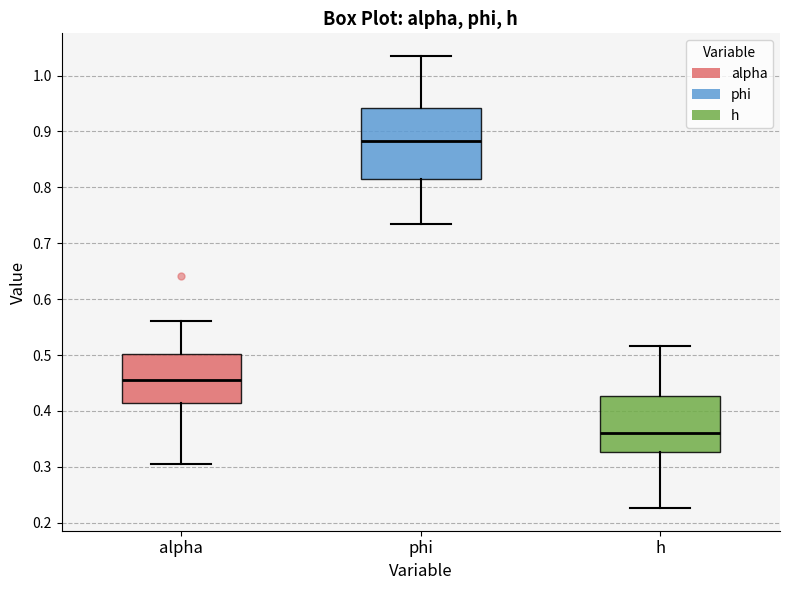

Reading left to right, read every box against the y-axis: the position of its median line, the range the box covers, and the ends of its whiskers. The values are not printed on the chart, so give them approximately, as read against the axis.

alpha: median 0.46, box 0.41 to 0.50, whiskers 0.30 to 0.56
phi: median 0.88, box 0.82 to 0.94, whiskers 0.73 to 1.03
h: median 0.36, box 0.33 to 0.43, whiskers 0.23 to 0.52